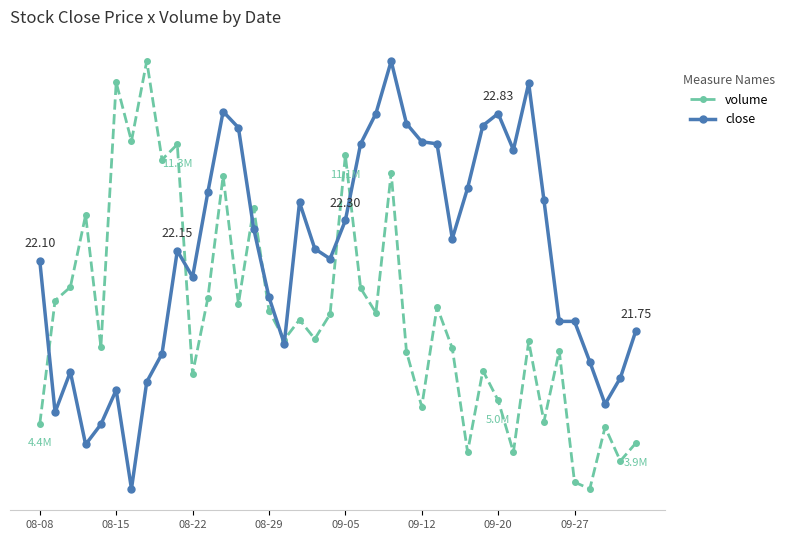

True or false: volume and close intersect in this chart.

True